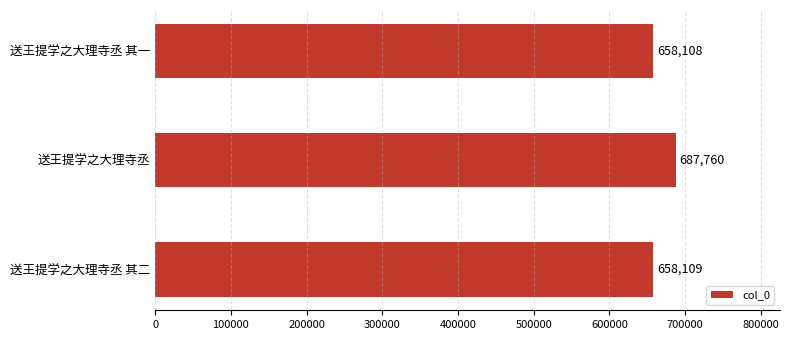

Which has a higher value, 送王提学之大理寺丞 or 送王提学之大理寺丞 其一?

送王提学之大理寺丞